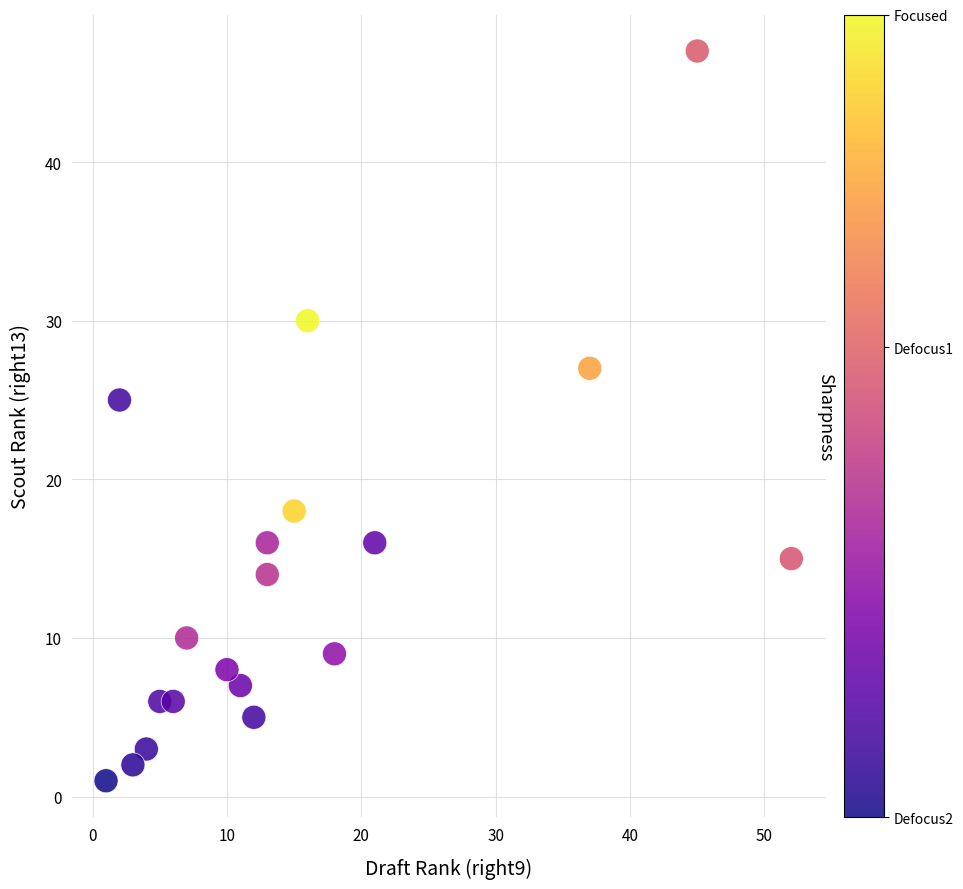

What Y value in the scatter plot is closest to 24?

25